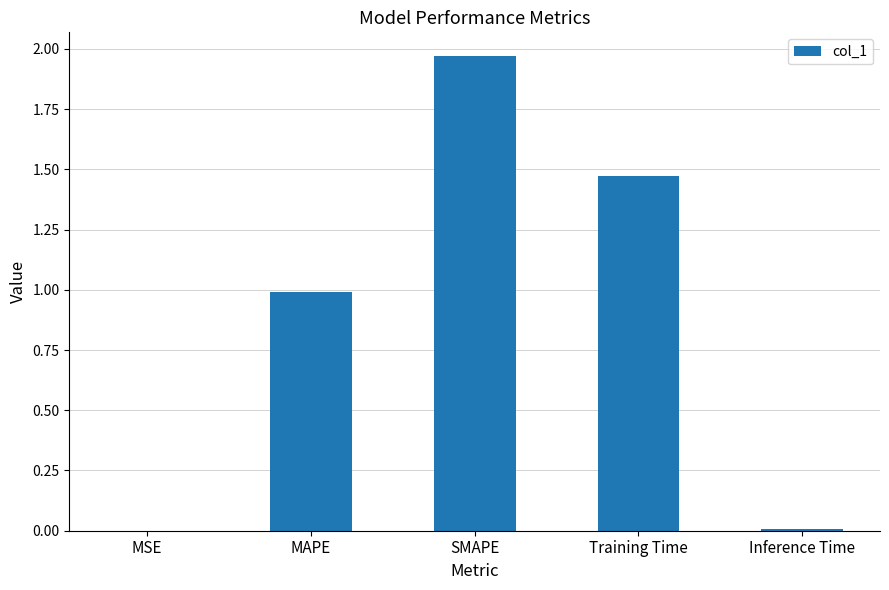

Which label corresponds to the largest value in the chart?

SMAPE